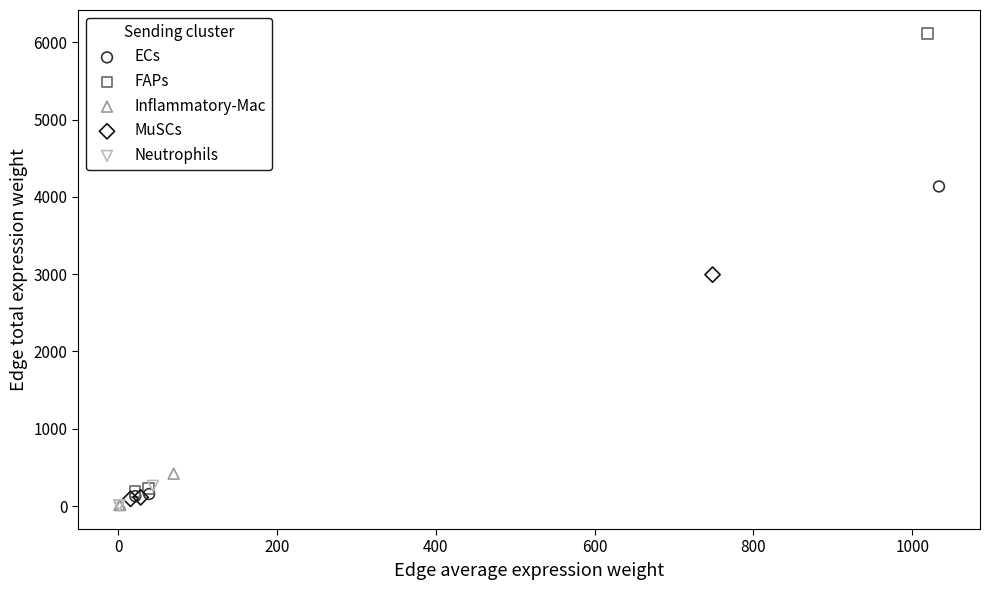

Which series has the largest Y range (max minus min)?

FAPs